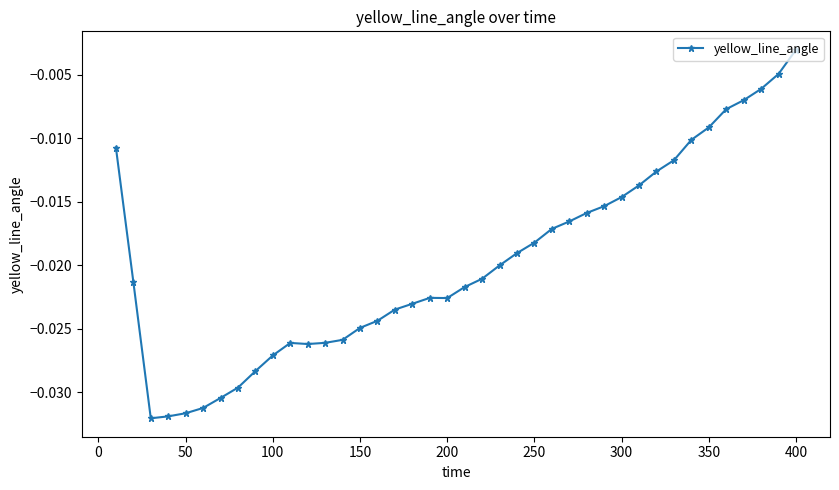

True or false: there are more than 1 points higher than both neighbors.

True